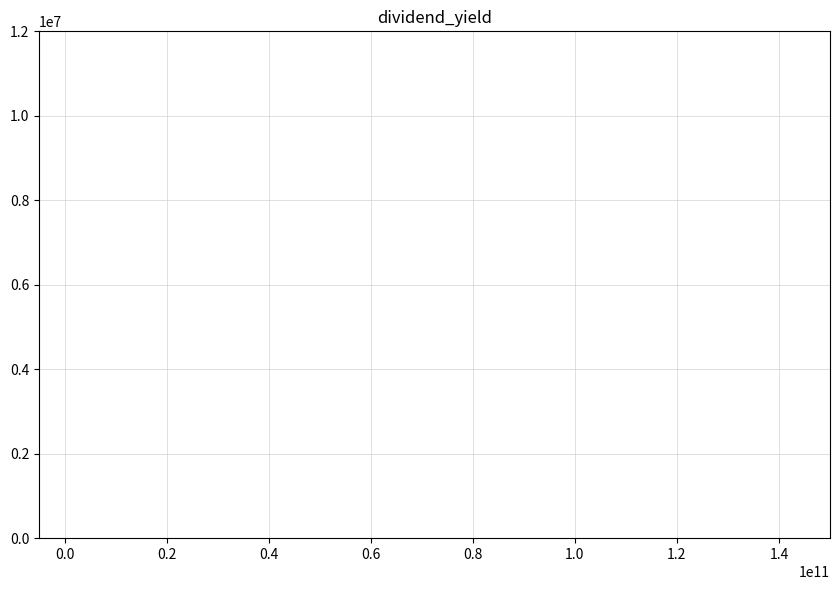

What is the sum of all values?

1993